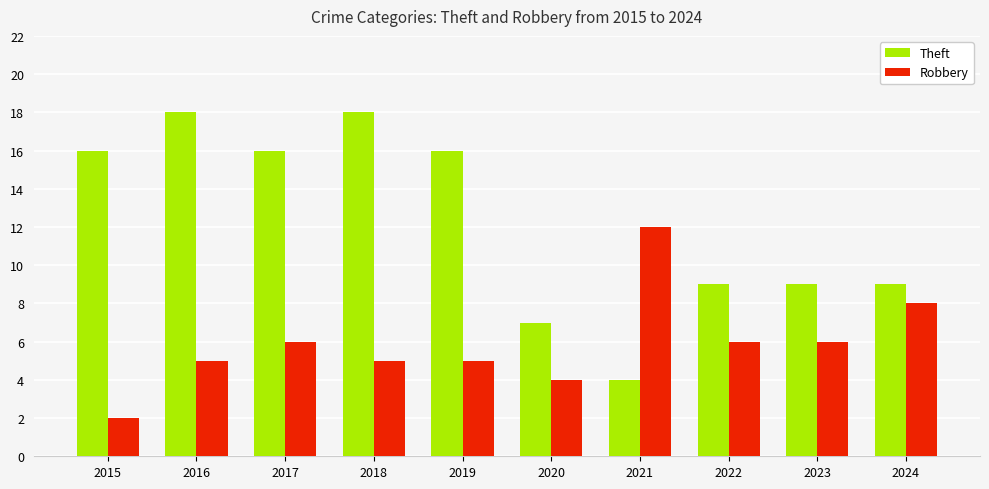

Reading left to right, extract all data points from this chart.

Theft: 16	18	16	18	16	7	4	9	9	9
Robbery: 2	5	6	5	5	4	12	6	6	8